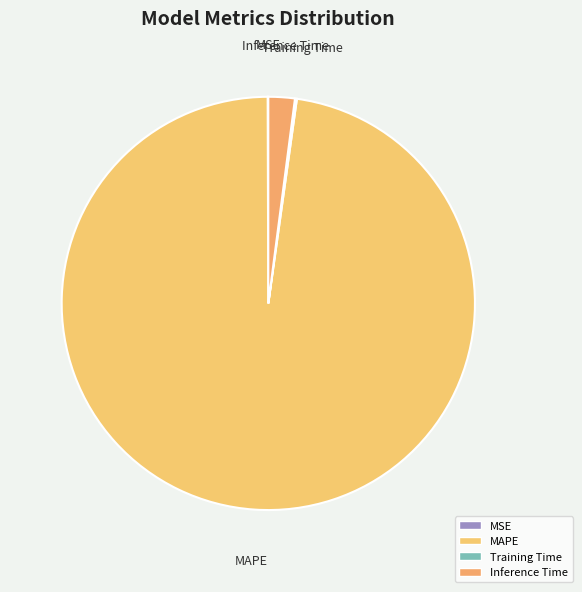

Is it true that Inference Time is 13% of the pie?

False